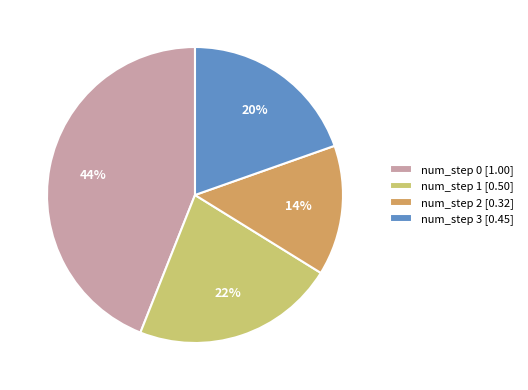

Count the number of slices in the pie.

4